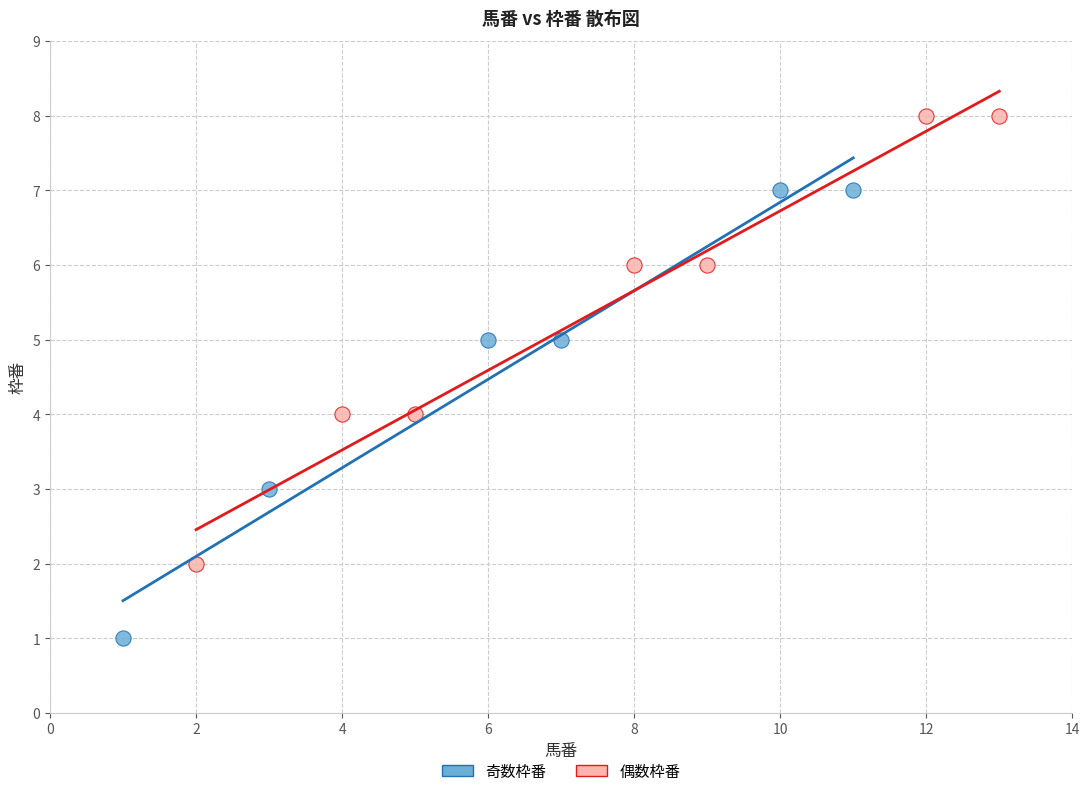

Which series reaches the maximum Y coordinate?

偶数枠番